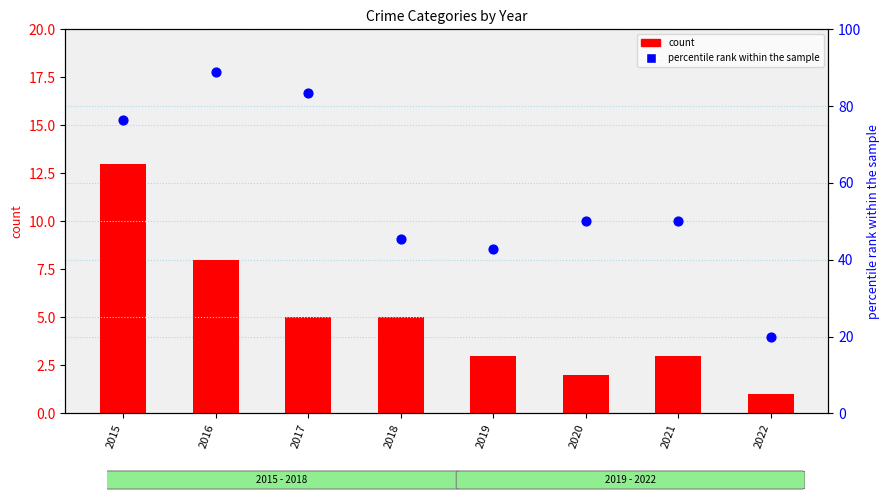

Which series has the largest Y range (max minus min)?

percentile rank within the sample